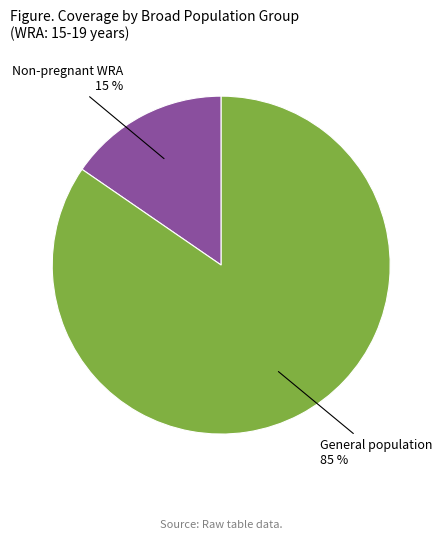

How many segments does this pie chart have?

2